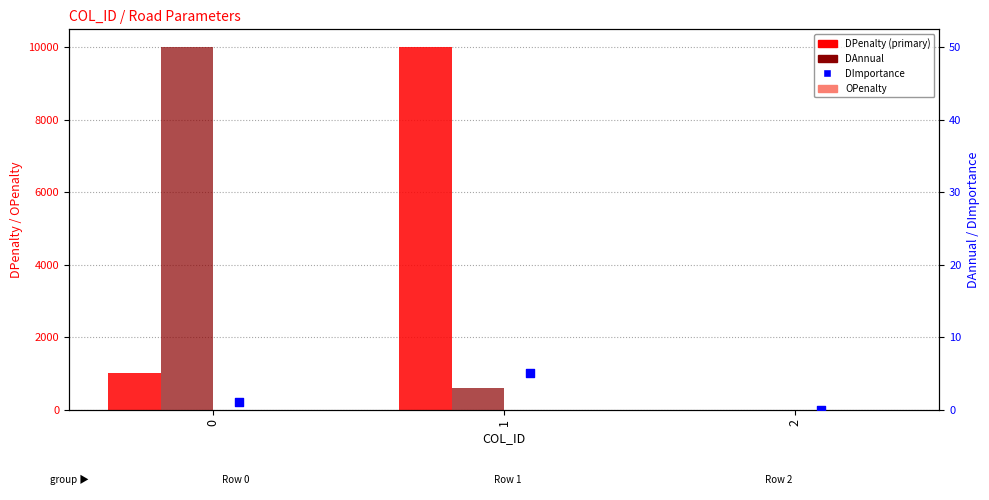

Which series has the widest spread of Y values?

DPenalty